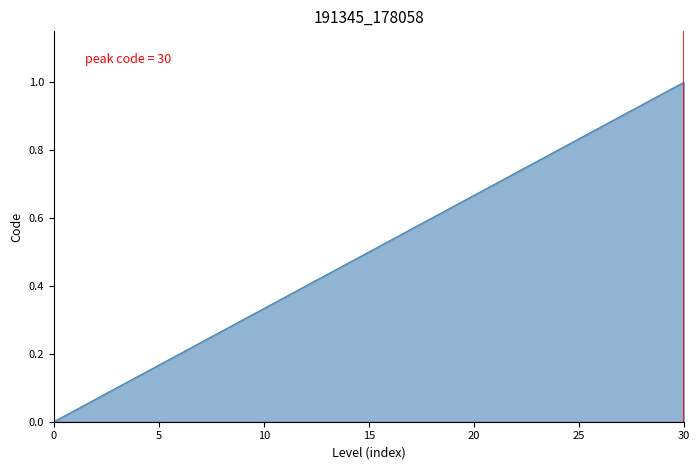

What is the maximum value shown in the chart?

1.0